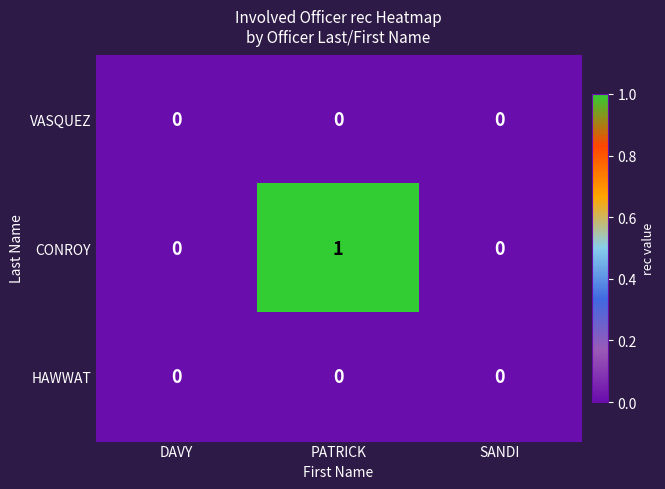

Which series has the largest total across all categories?

CONROY